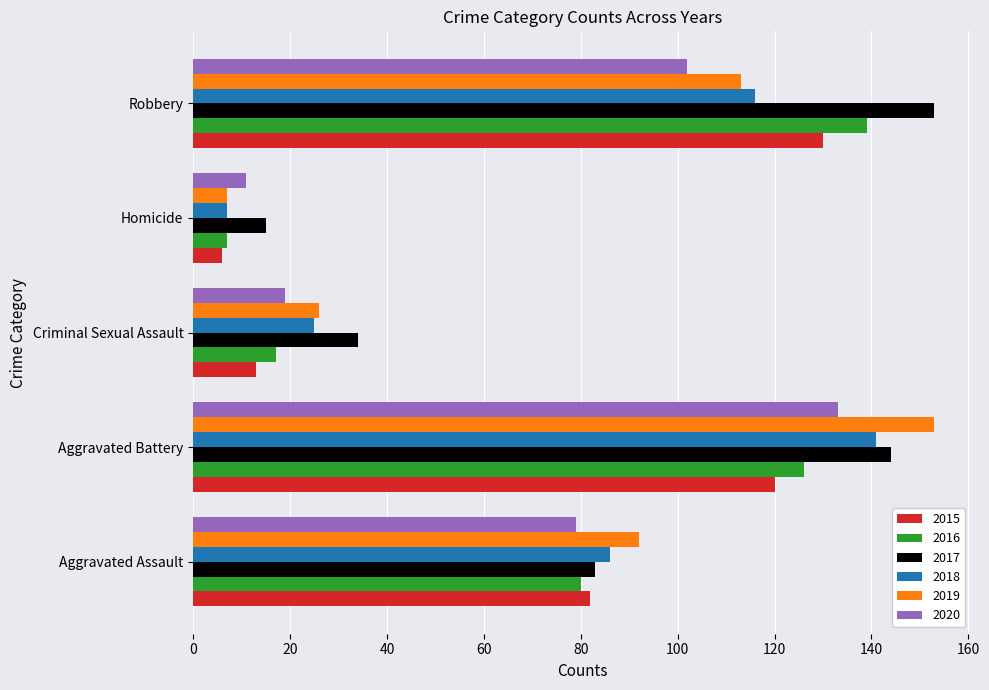

The value of 2018 at Aggravated Battery is 141. True or false?

True